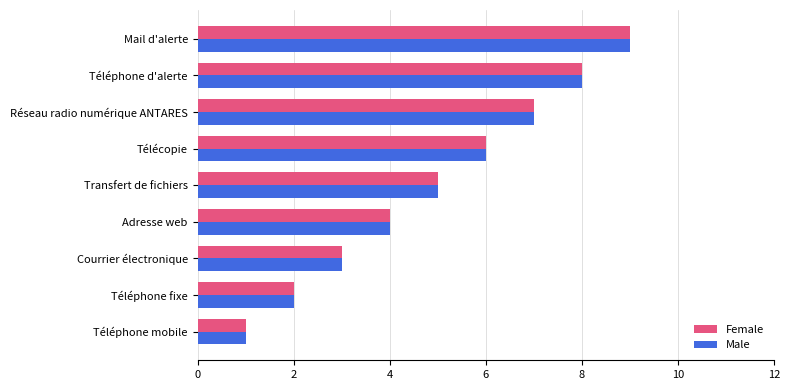

Read the Female value at Téléphone d'alerte.

8